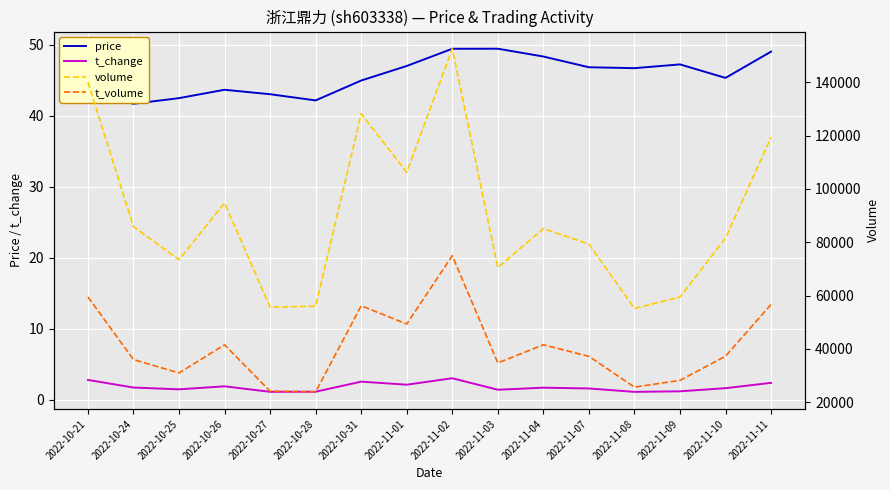

Where does the volume series first go above 85156?

2022-10-21